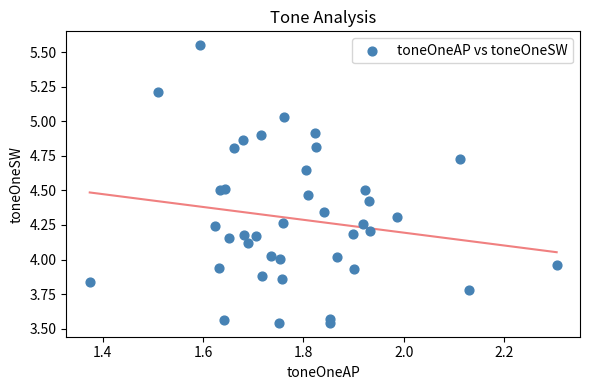

What is the range of X values (max minus min)?

0.9